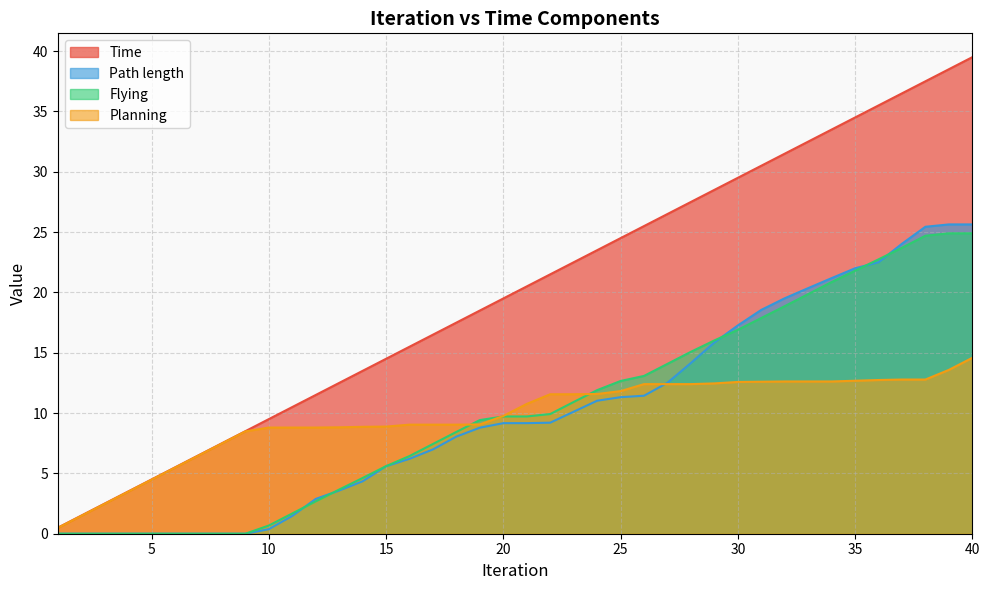

At how many categories does at least one series exceed 33?

7